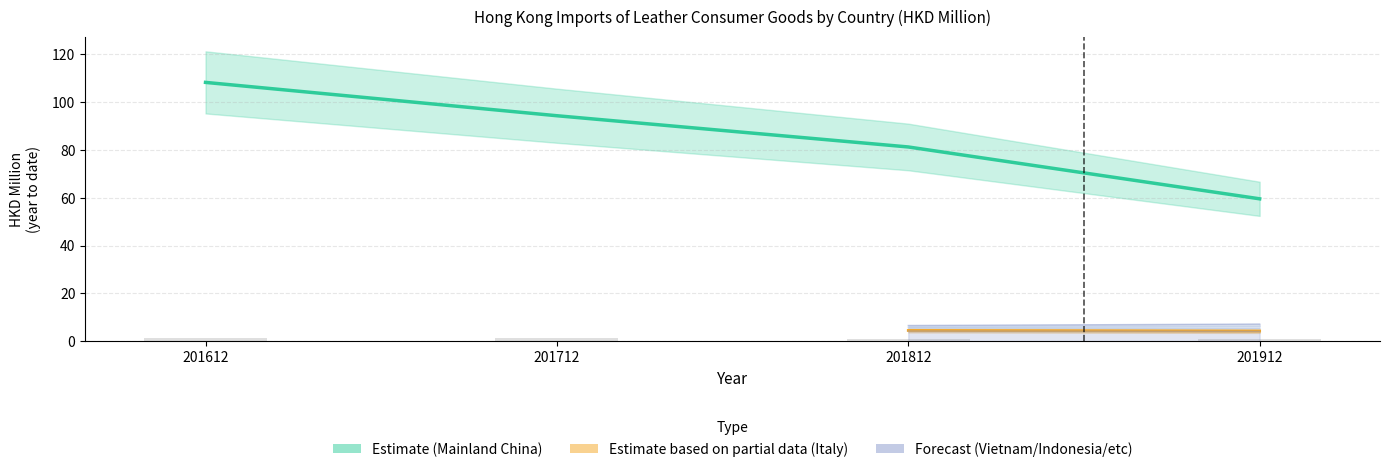

What is the highest value of the USA series?

0.9